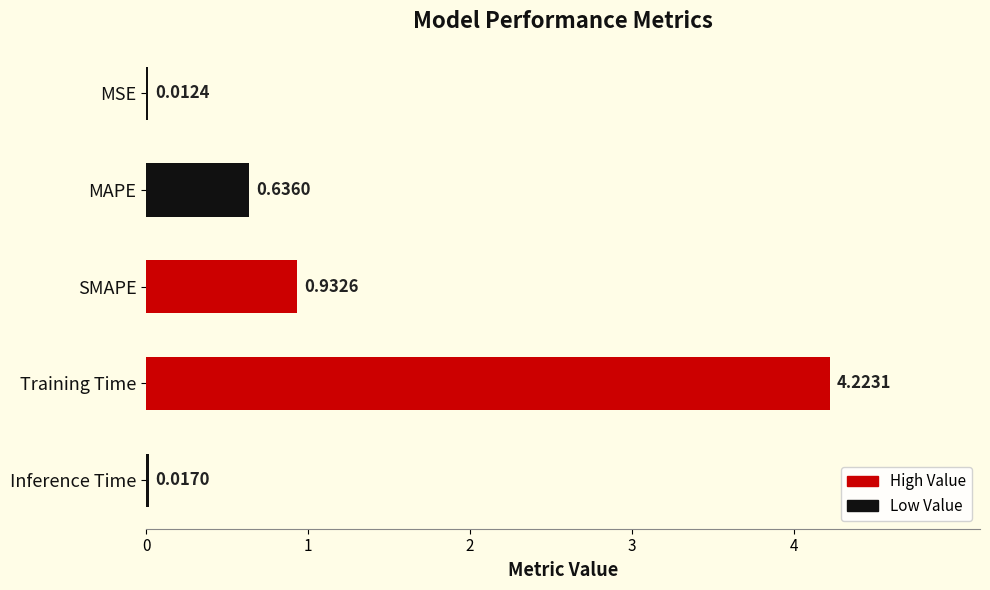

At which label is the value closest to 2?

SMAPE